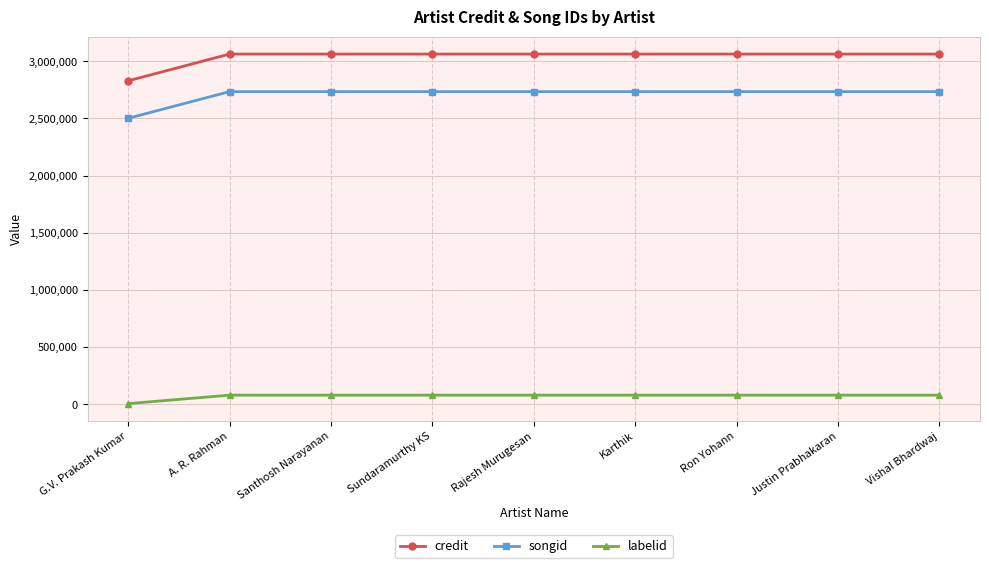

The value of credit at G.V. Prakash Kumar is 1749078. True or false?

False